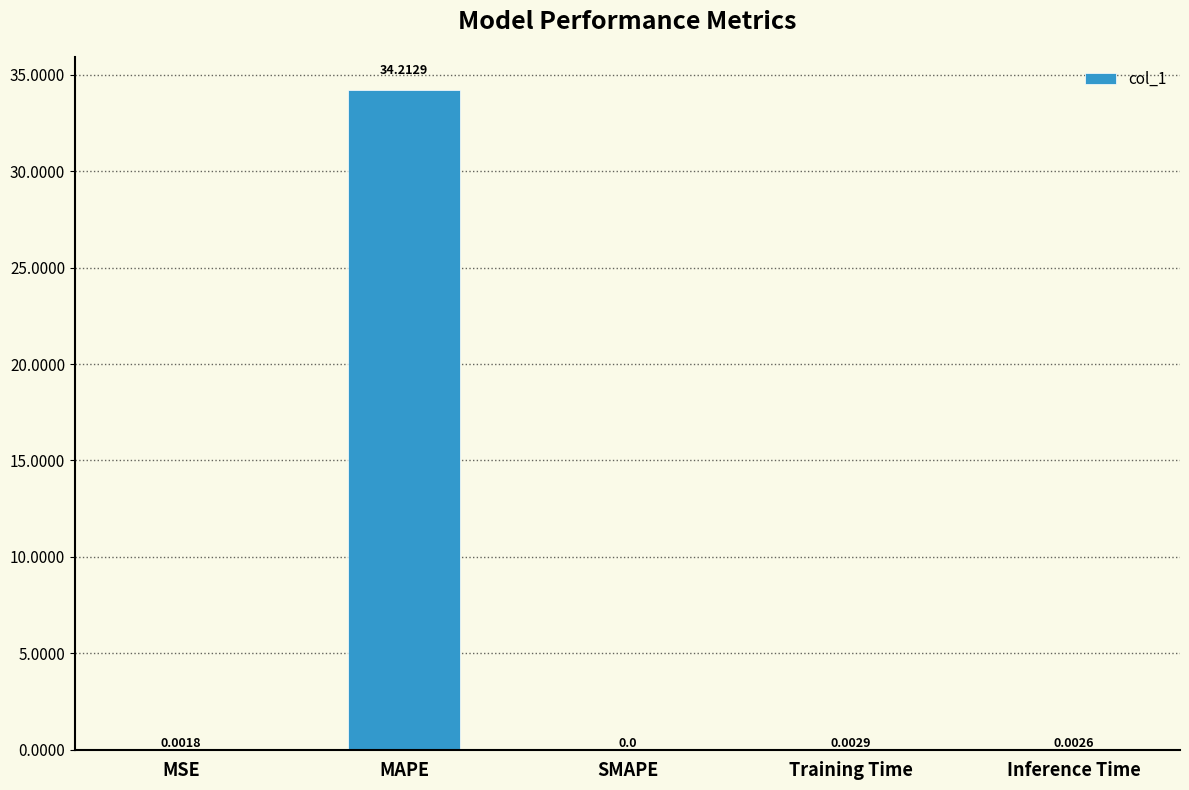

What is the sum of all values?

34.2